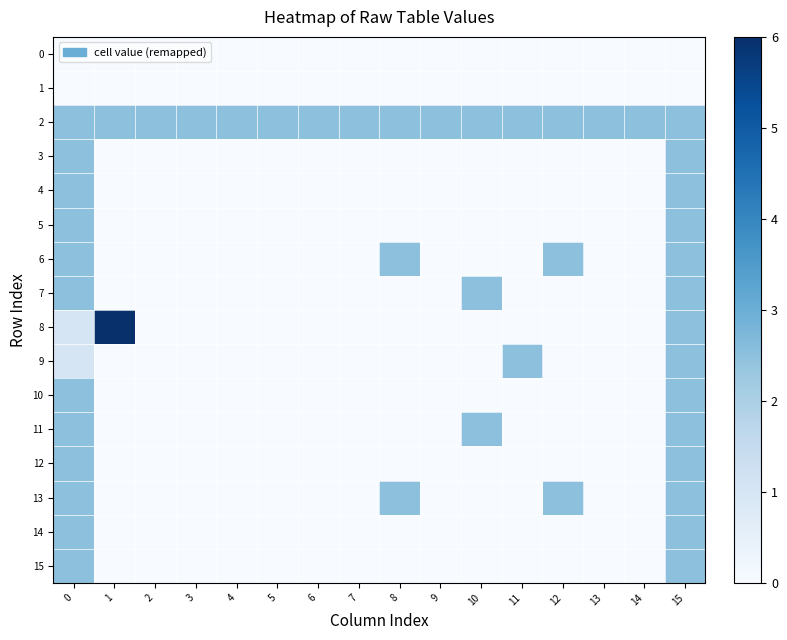

Reading right to left, transcribe all the data shown in this chart.

0: 15=0.0	14=0.0	13=0.0	12=0.0	11=0.0	10=0.0	9=0.0	8=0.0	7=0.0	6=0.0	5=0.0	4=0.0	3=0.0	2=0.0	1=0.0	0=0.0
1: 15=0.0	14=0.0	13=0.0	12=0.0	11=0.0	10=0.0	9=0.0	8=0.0	7=0.0	6=0.0	5=0.0	4=0.0	3=0.0	2=0.0	1=0.0	0=0.0
2: 15=2.5	14=2.5	13=2.5	12=2.5	11=2.5	10=2.5	9=2.5	8=2.5	7=2.5	6=2.5	5=2.5	4=2.5	3=2.5	2=2.5	1=2.5	0=2.5
3: 15=2.5	14=0.0	13=0.0	12=0.0	11=0.0	10=0.0	9=0.0	8=0.0	7=0.0	6=0.0	5=0.0	4=0.0	3=0.0	2=0.0	1=0.0	0=2.5
4: 15=2.5	14=0.0	13=0.0	12=0.0	11=0.0	10=0.0	9=0.0	8=0.0	7=0.0	6=0.0	5=0.0	4=0.0	3=0.0	2=0.0	1=0.0	0=2.5
5: 15=2.5	14=0.0	13=0.0	12=0.0	11=0.0	10=0.0	9=0.0	8=0.0	7=0.0	6=0.0	5=0.0	4=0.0	3=0.0	2=0.0	1=0.0	0=2.5
6: 15=2.5	14=0.0	13=0.0	12=2.5	11=0.0	10=0.0	9=0.0	8=2.5	7=0.0	6=0.0	5=0.0	4=0.0	3=0.0	2=0.0	1=0.0	0=2.5
7: 15=2.5	14=0.0	13=0.0	12=0.0	11=0.0	10=2.5	9=0.0	8=0.0	7=0.0	6=0.0	5=0.0	4=0.0	3=0.0	2=0.0	1=0.0	0=2.5
8: 15=2.5	14=0.0	13=0.0	12=0.0	11=0.0	10=0.0	9=0.0	8=0.0	7=0.0	6=0.0	5=0.0	4=0.0	3=0.0	2=0.0	1=6.0	0=1.0
9: 15=2.5	14=0.0	13=0.0	12=0.0	11=2.5	10=0.0	9=0.0	8=0.0	7=0.0	6=0.0	5=0.0	4=0.0	3=0.0	2=0.0	1=0.0	0=1.0
10: 15=2.5	14=0.0	13=0.0	12=0.0	11=0.0	10=0.0	9=0.0	8=0.0	7=0.0	6=0.0	5=0.0	4=0.0	3=0.0	2=0.0	1=0.0	0=2.5
11: 15=2.5	14=0.0	13=0.0	12=0.0	11=0.0	10=2.5	9=0.0	8=0.0	7=0.0	6=0.0	5=0.0	4=0.0	3=0.0	2=0.0	1=0.0	0=2.5
12: 15=2.5	14=0.0	13=0.0	12=0.0	11=0.0	10=0.0	9=0.0	8=0.0	7=0.0	6=0.0	5=0.0	4=0.0	3=0.0	2=0.0	1=0.0	0=2.5
13: 15=2.5	14=0.0	13=0.0	12=2.5	11=0.0	10=0.0	9=0.0	8=2.5	7=0.0	6=0.0	5=0.0	4=0.0	3=0.0	2=0.0	1=0.0	0=2.5
14: 15=2.5	14=0.0	13=0.0	12=0.0	11=0.0	10=0.0	9=0.0	8=0.0	7=0.0	6=0.0	5=0.0	4=0.0	3=0.0	2=0.0	1=0.0	0=2.5
15: 15=2.5	14=0.0	13=0.0	12=0.0	11=0.0	10=0.0	9=0.0	8=0.0	7=0.0	6=0.0	5=0.0	4=0.0	3=0.0	2=0.0	1=0.0	0=2.5